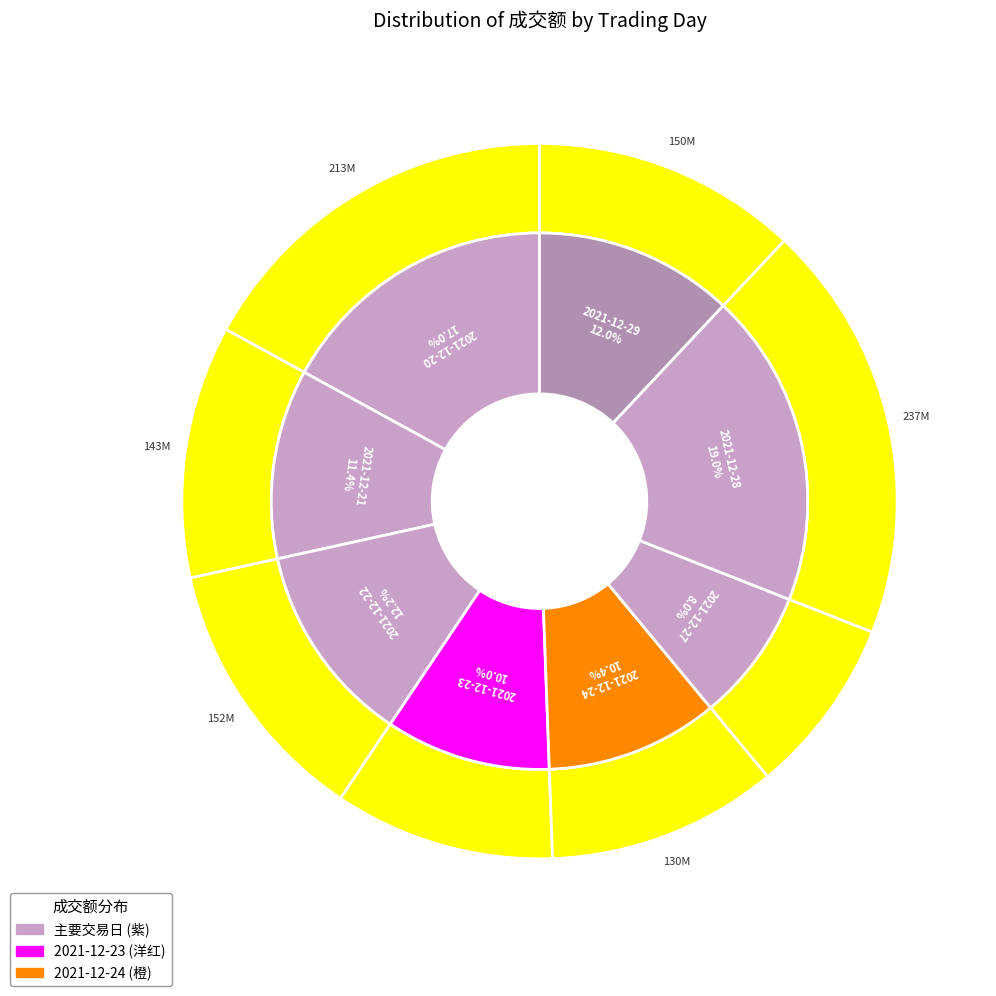

Between 2021-12-24 and 2021-12-27, which is larger?

2021-12-24